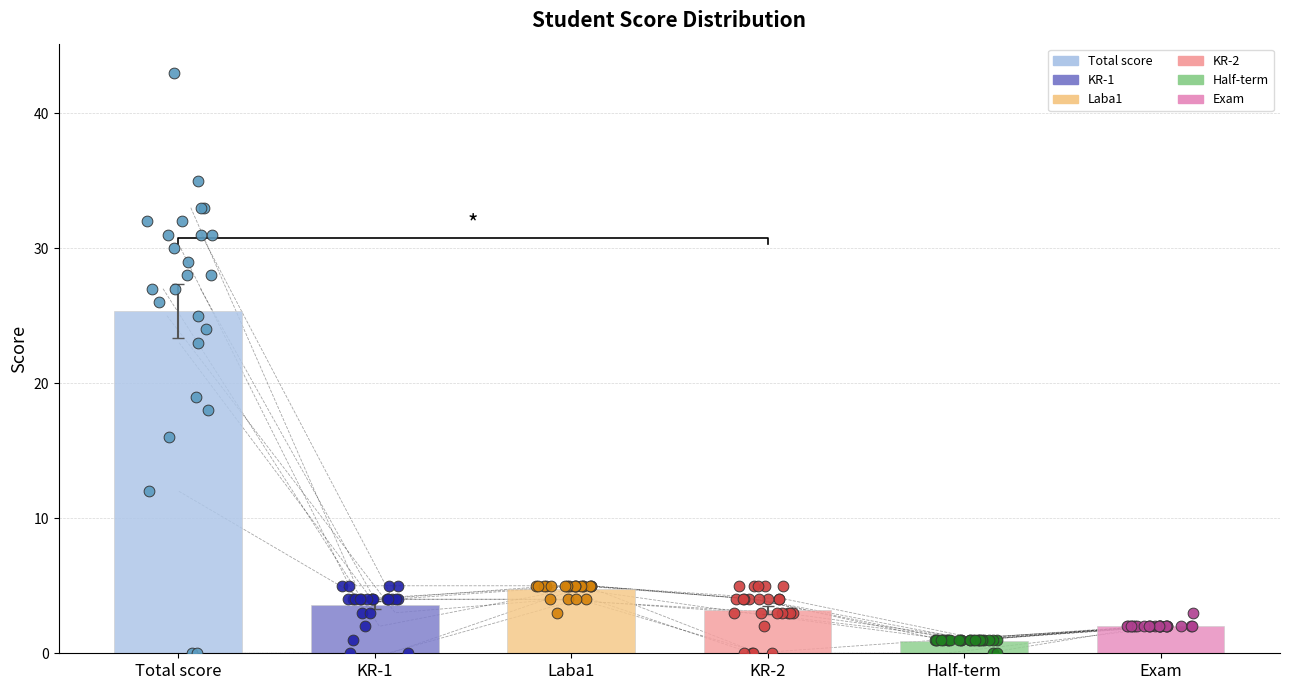

Which series contains the lowest Y value?

Total score